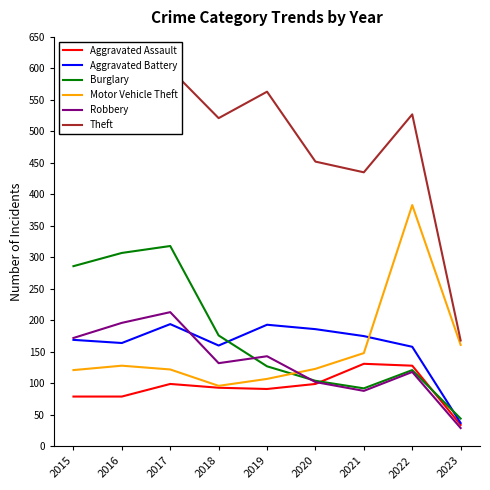

Is this an area chart (filled region under the line)?

No